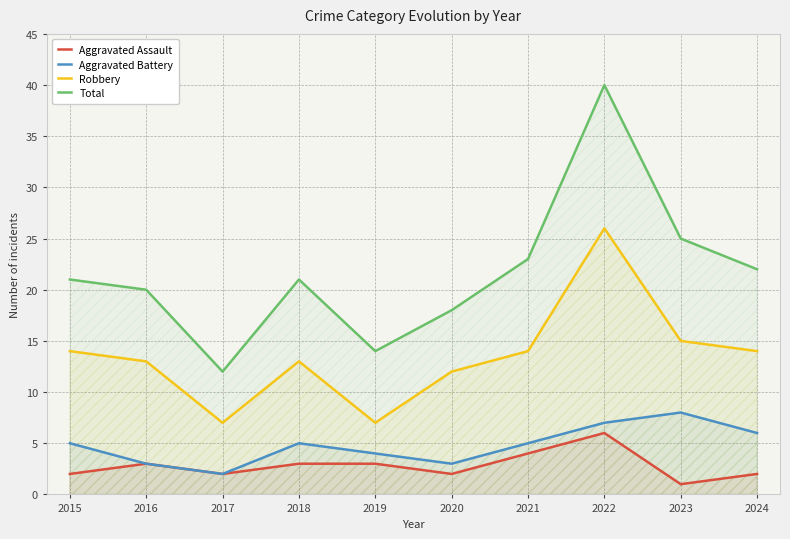

True or false: Total and Robbery intersect in this chart.

False